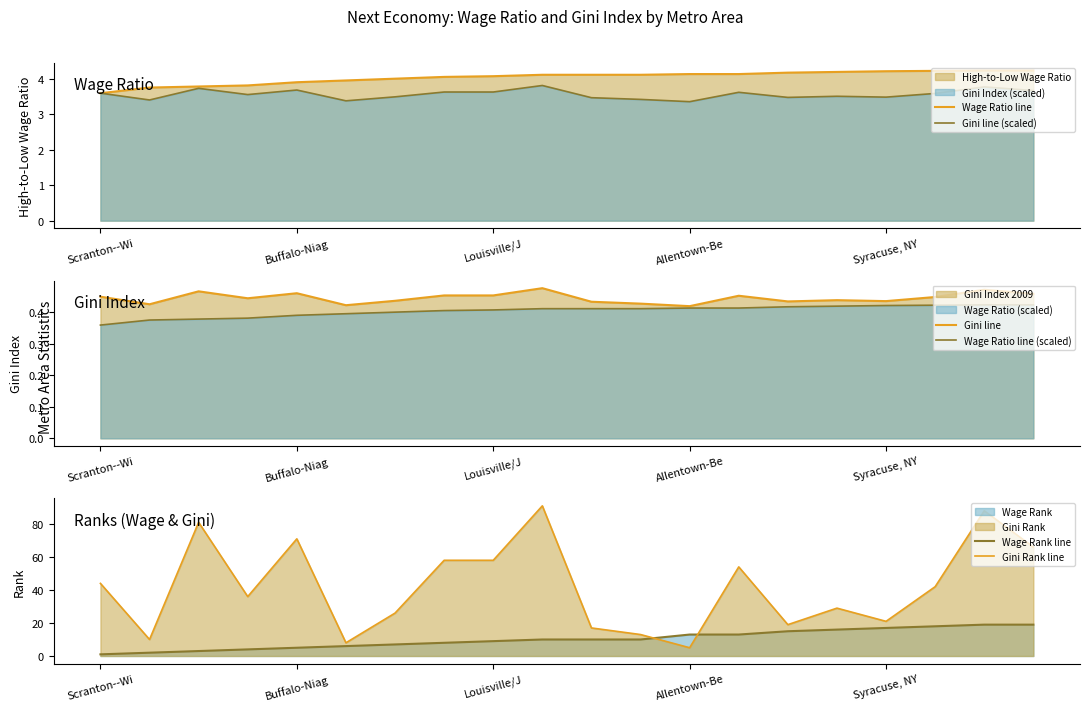

The value of Wage Rank line at Scranton--Wi is 1.0. True or false?

True